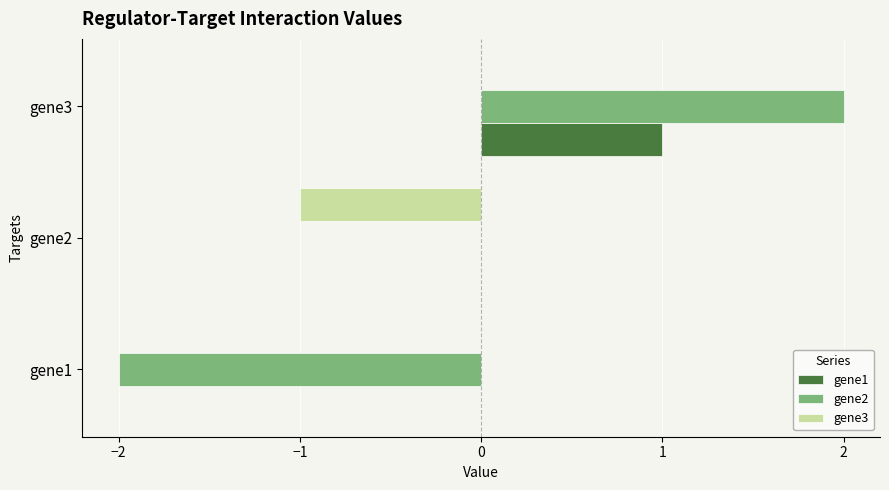

The value of gene3 at gene3 is 0. True or false?

True